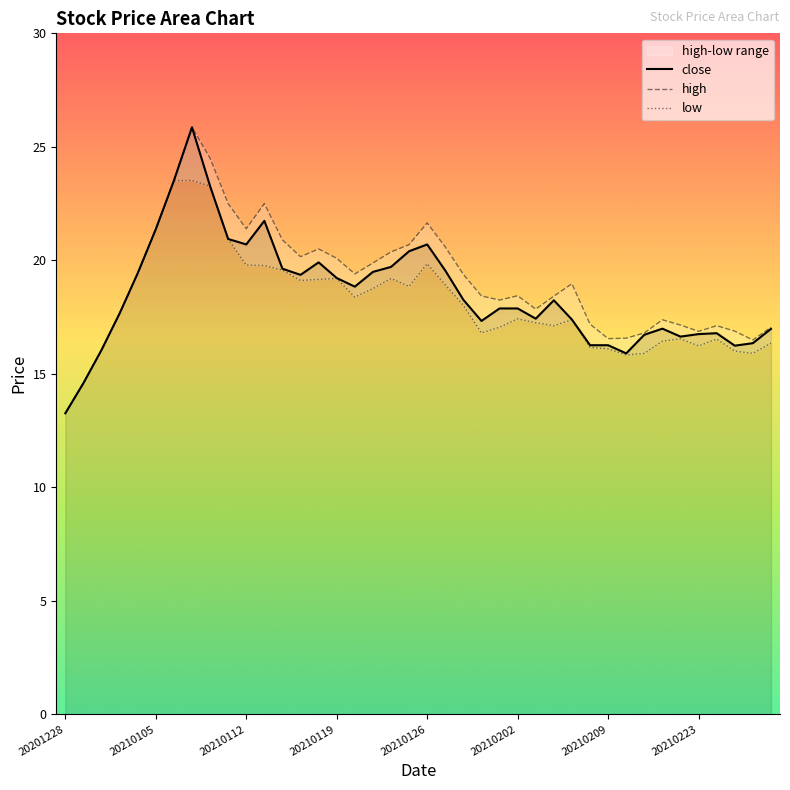

What is the sum of the low values at 20210113 and 20210205?

37.1